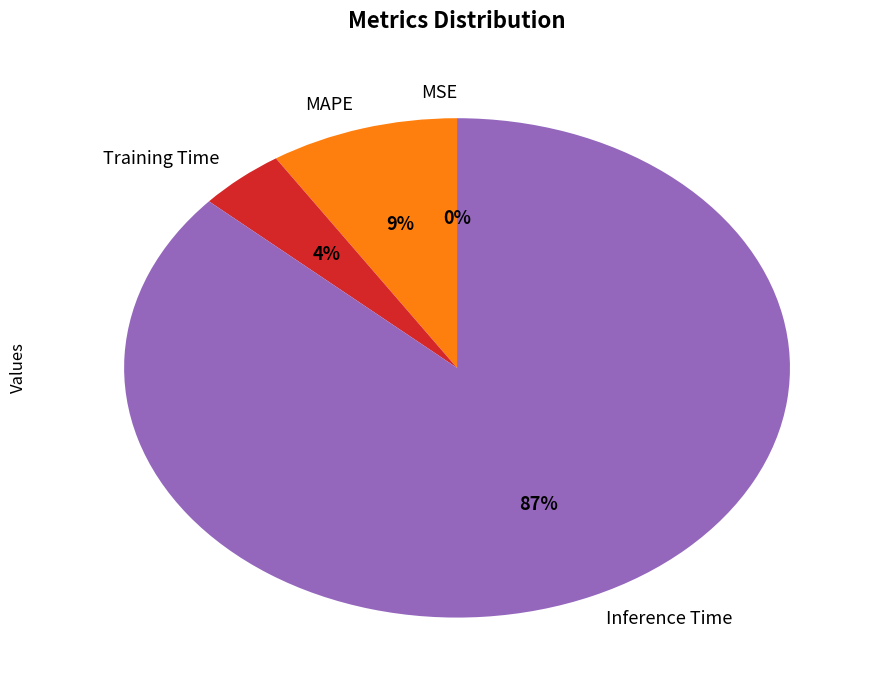

Which has a higher value, Training Time or MAPE?

MAPE